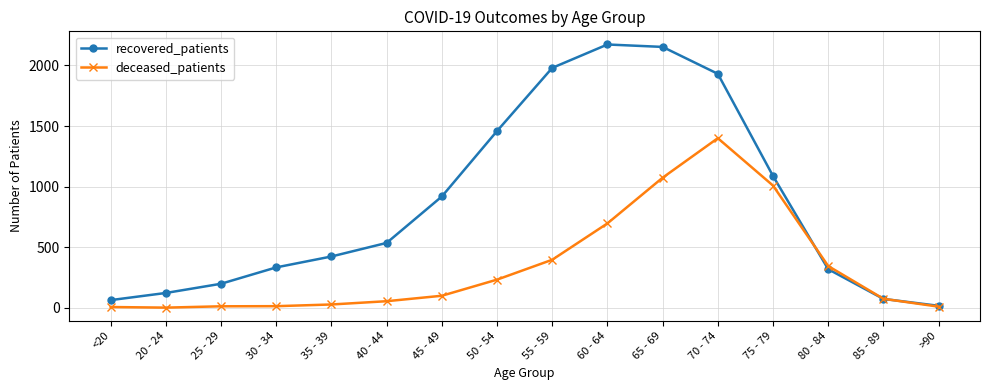

Which series has the largest range (max minus min)?

recovered_patients